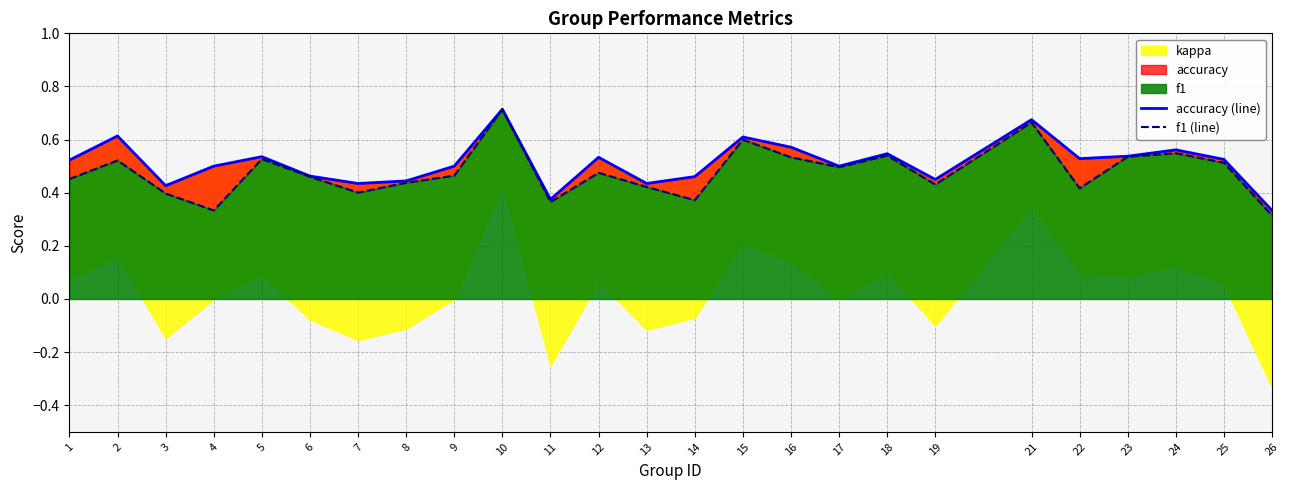

Is the value of accuracy (line) at 3 greater than the value of f1 (line) at 8?

No